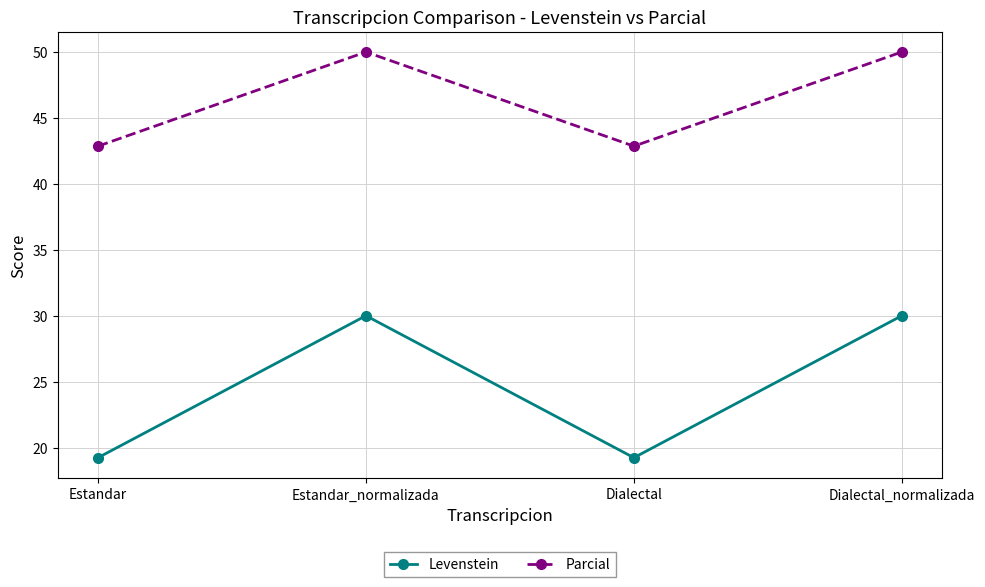

What is the difference between the Parcial values at Estandar and Estandar_normalizada?

7.1